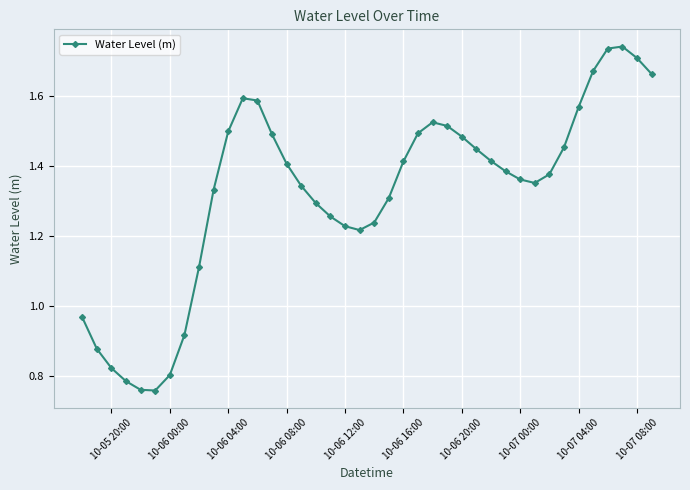

True or false: there are more than 2 points higher than both neighbors.

True